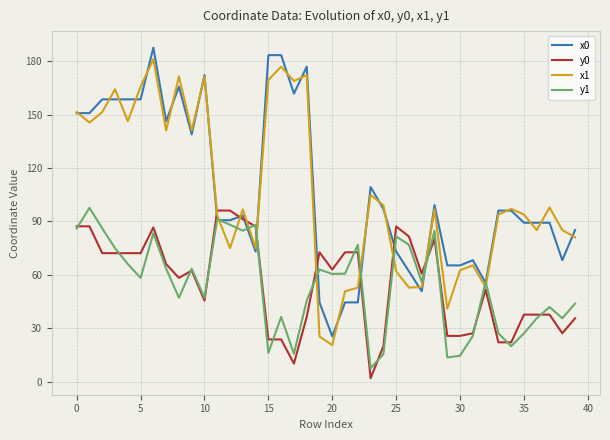

What is the minimum value for x1?

20.6